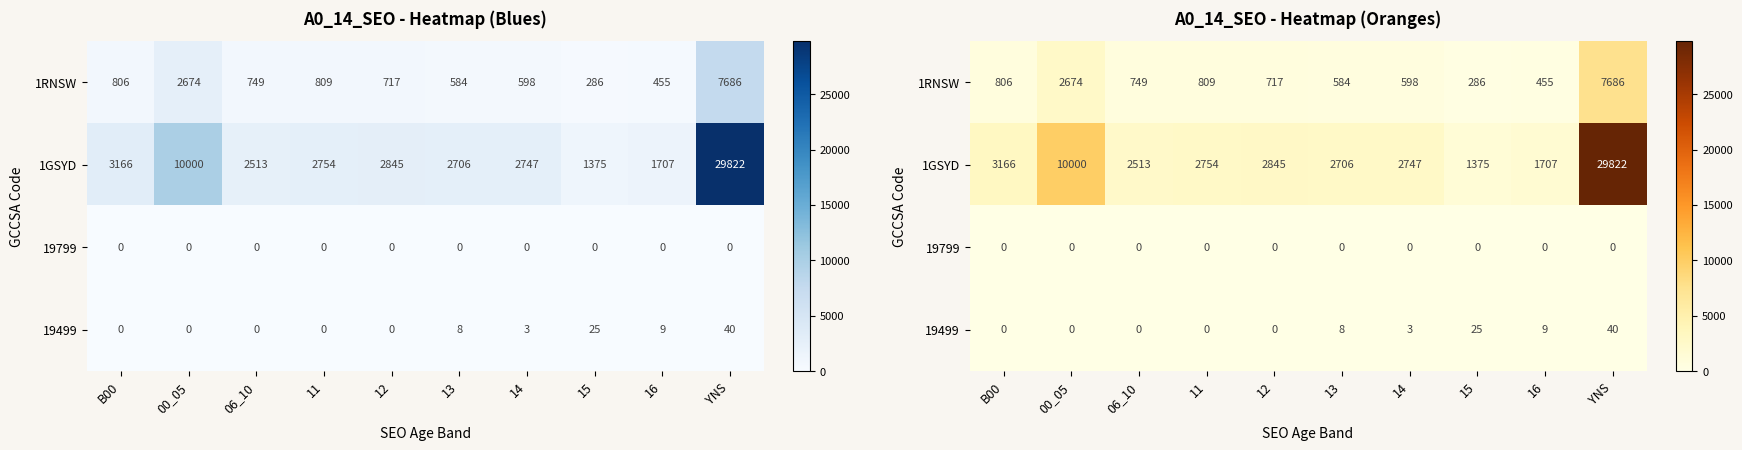

Which series has the largest range (max minus min)?

1GSYD